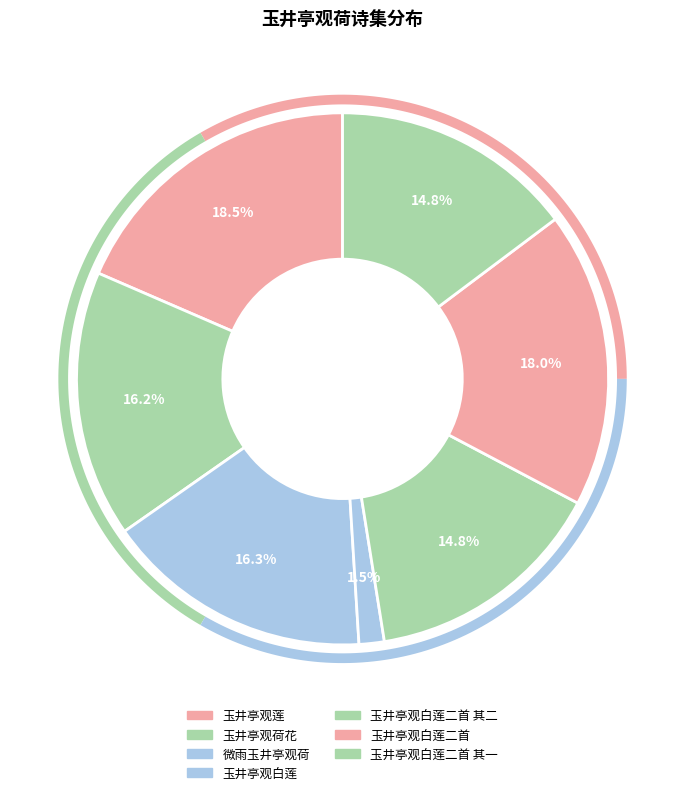

What is the change in value from 玉井亭观荷花 to 玉井亭观白莲二首?

+200453